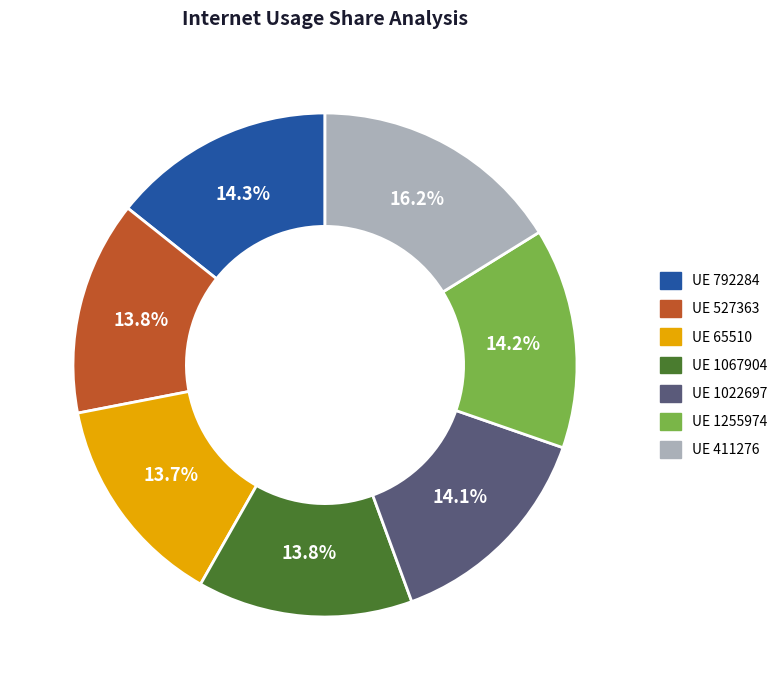

Is there any slice that represents more than half of the pie?

No